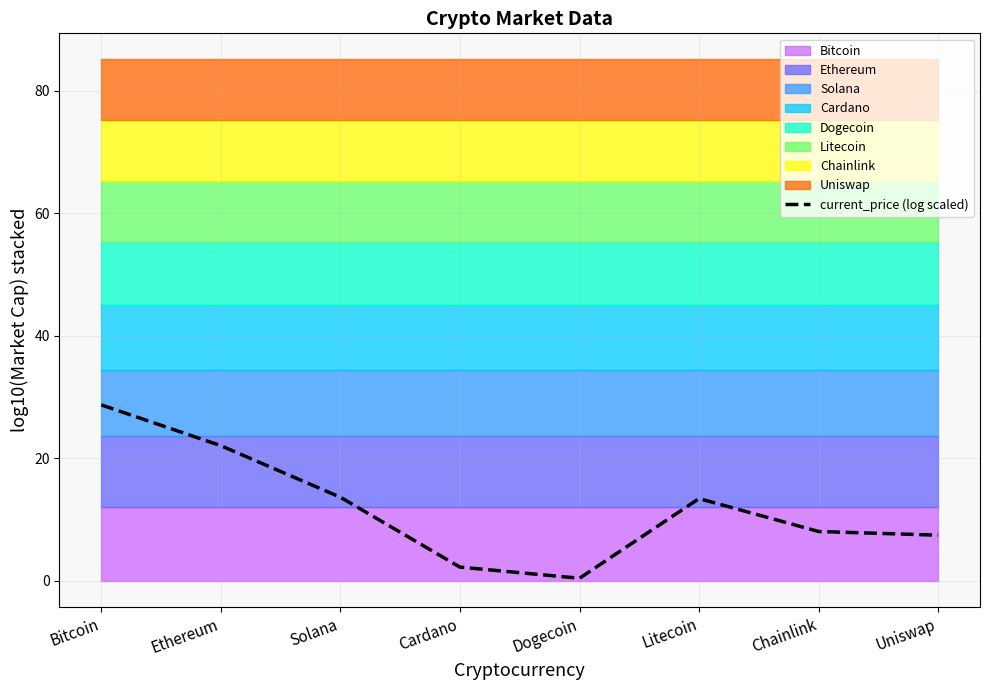

What is the label of the 2nd point from the left?

Ethereum